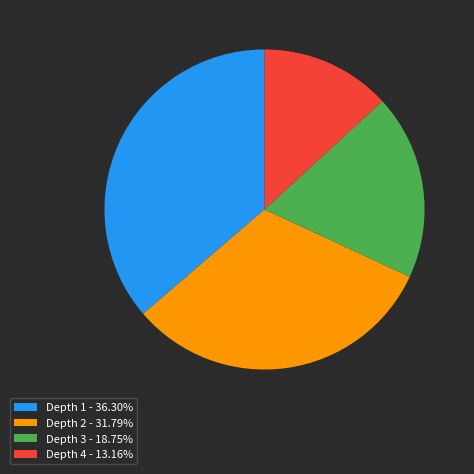

Does any single category account for the majority?

No